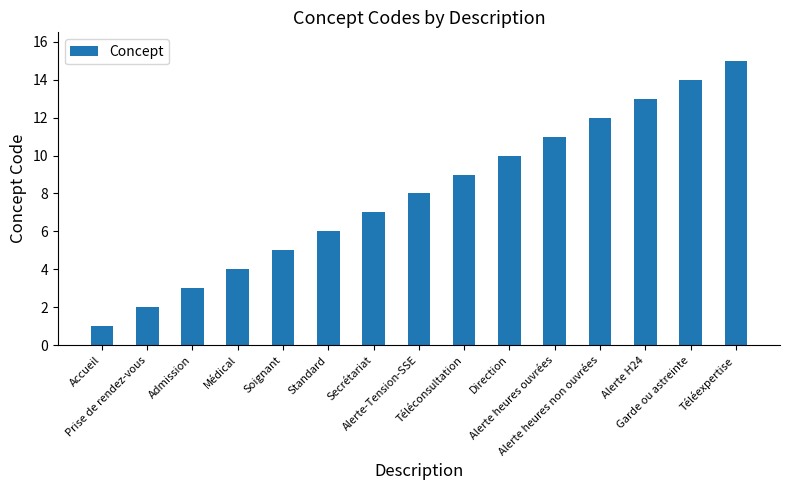

What is the smallest value displayed?

1